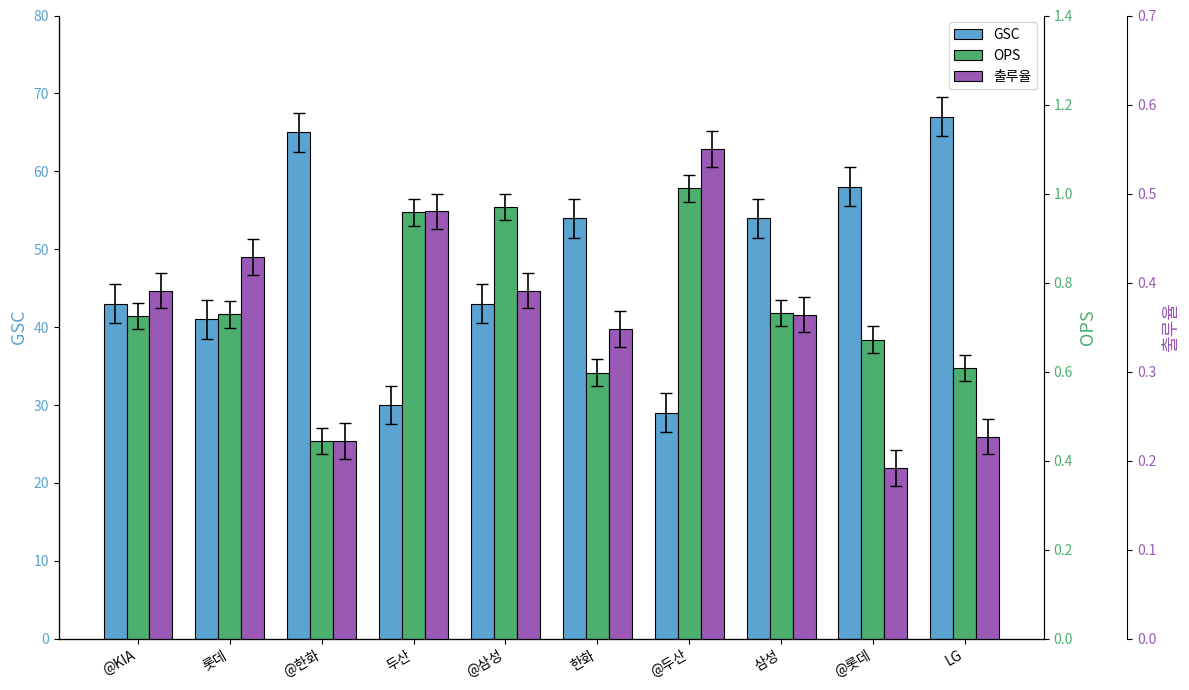

What is the label of the 4th bar from the right?

@두산